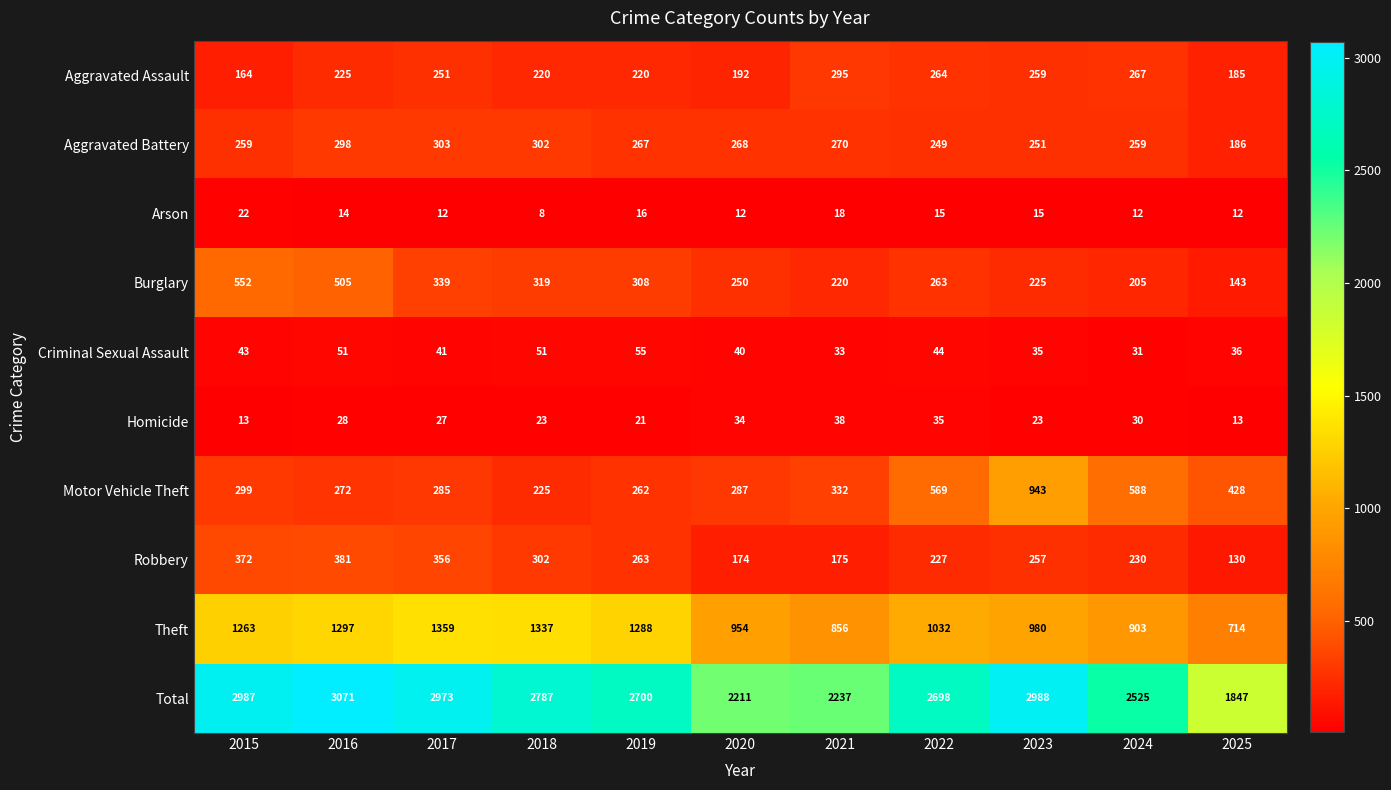

At 2024, list the series in order from smallest to largest.

Arson, Homicide, Criminal Sexual Assault, Burglary, Robbery, Aggravated Battery, Aggravated Assault, Motor Vehicle Theft, Theft, Total